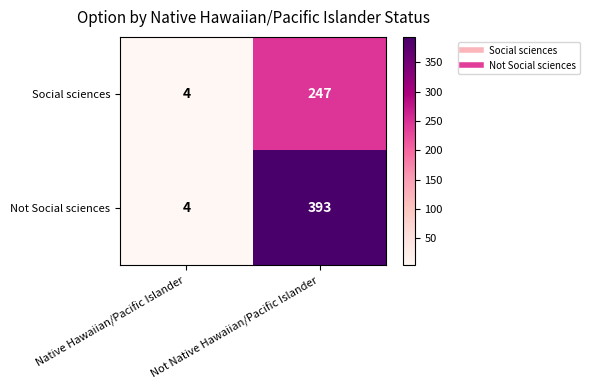

Rank the series by their maximum value, from lowest to highest.

Social sciences, Not Social sciences